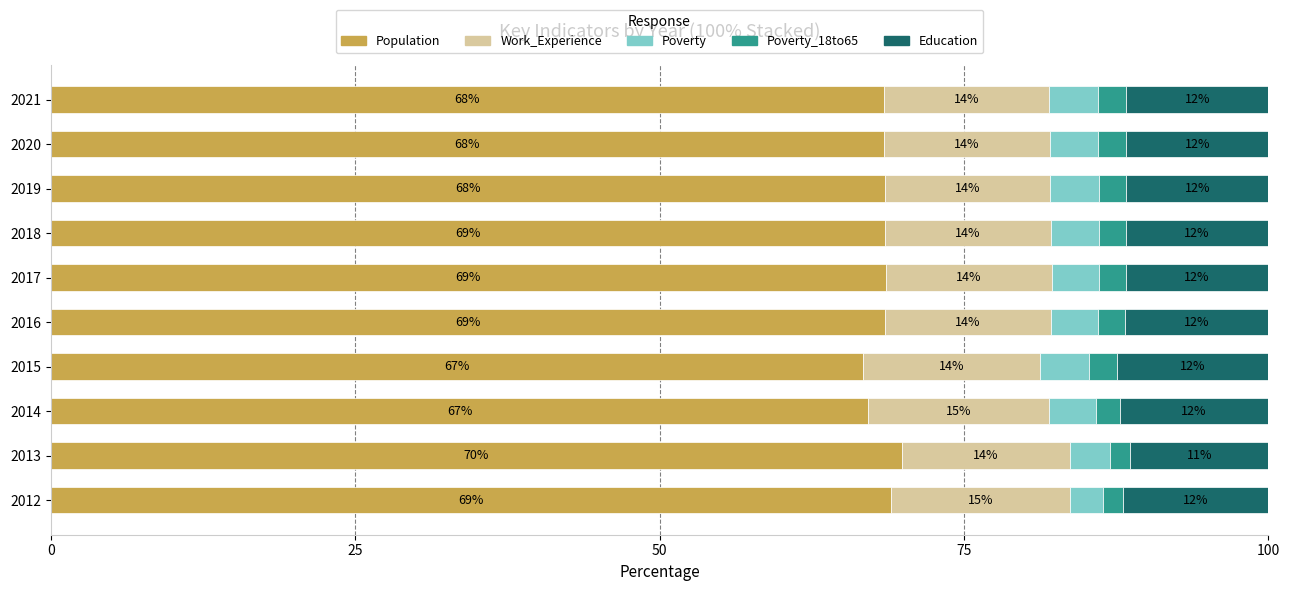

What are all the series names shown in the legend?

Population, Work_Experience, Poverty, Poverty_18to65, Education